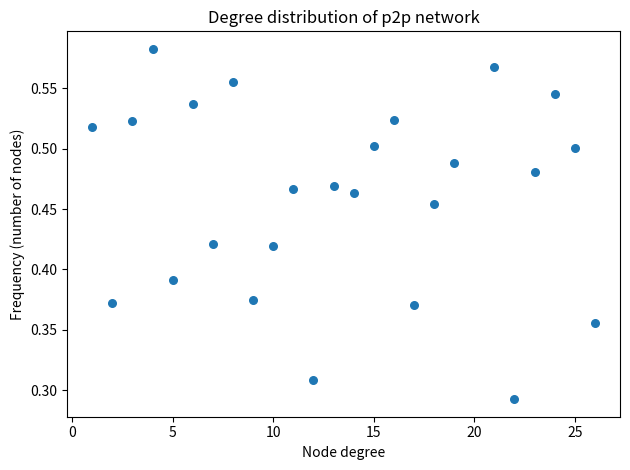

What is the range of X values (max minus min)?

25.0